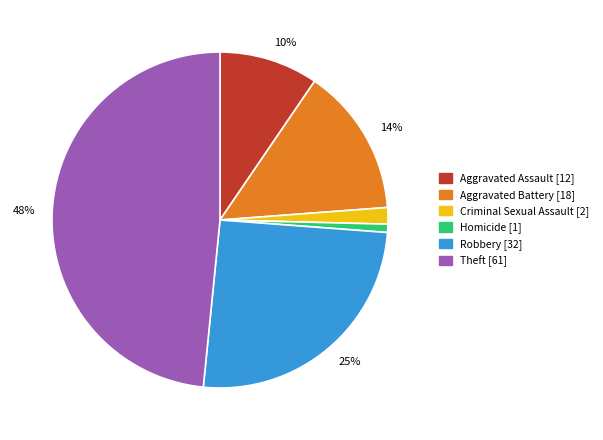

Is there a majority slice in this chart?

No